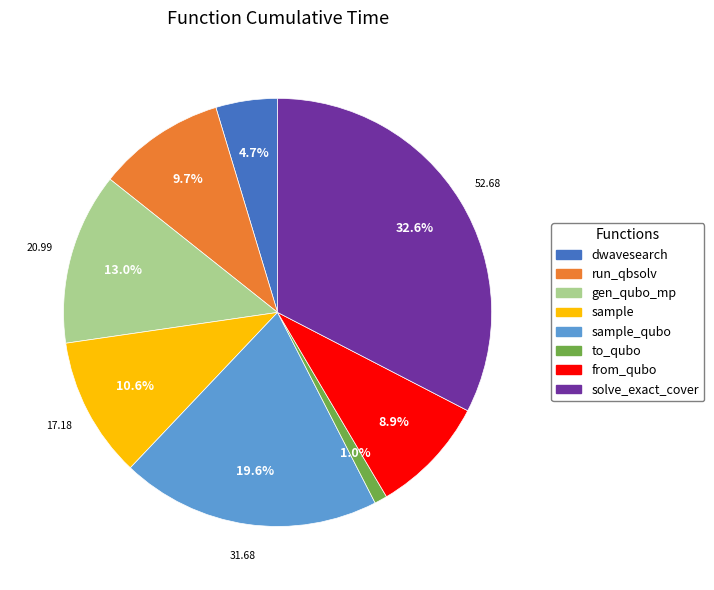

Does any single category account for the majority?

No